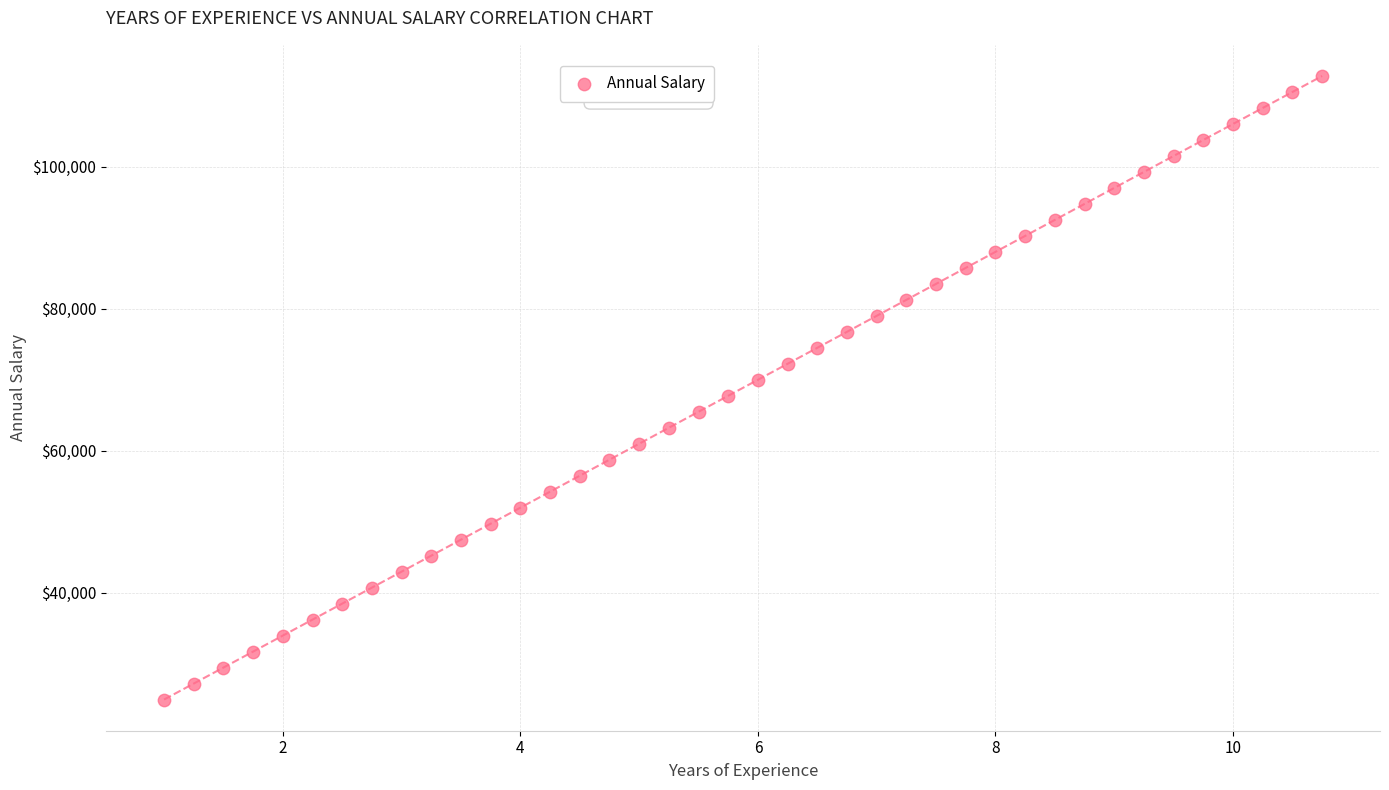

What is the range of Y values (max minus min)?

87750